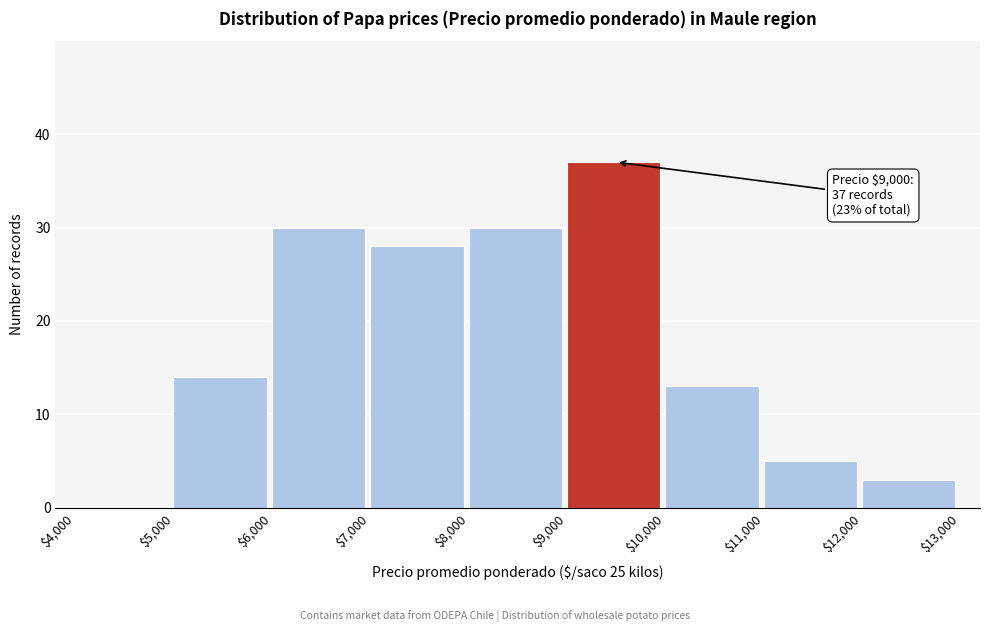

Over which range of the x-axis is the bar tallest?

$9,000 to $10,000